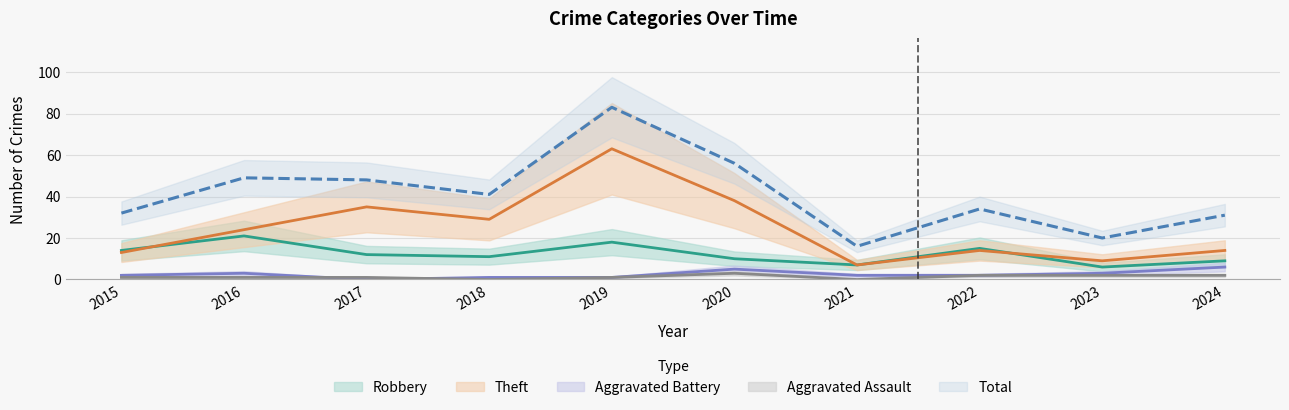

At which category does Total reach its first local valley?

2018